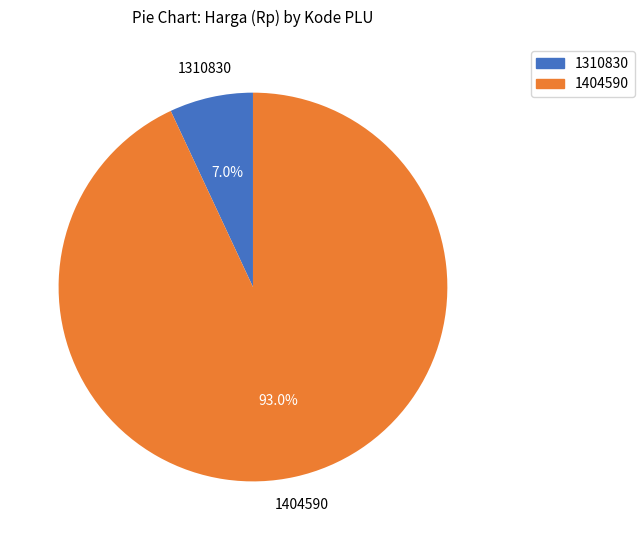

Count the number of slices in the pie.

2